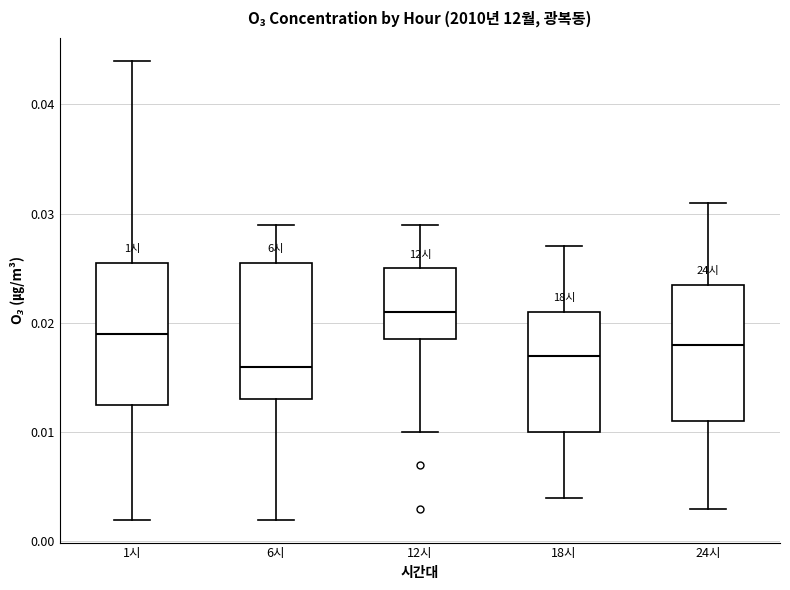

Reading left to right, read every box against the y-axis: the position of its median line, the range the box covers, and the ends of its whiskers. The values are not printed on the chart, so give them approximately, as read against the axis.

1시: median 0.019, box 0.013 to 0.026, whiskers 0.002 to 0.044
6시: median 0.016, box 0.013 to 0.026, whiskers 0.002 to 0.029
12시: median 0.021, box 0.019 to 0.025, whiskers 0.010 to 0.029
18시: median 0.017, box 0.010 to 0.021, whiskers 0.004 to 0.027
24시: median 0.018, box 0.011 to 0.024, whiskers 0.003 to 0.031